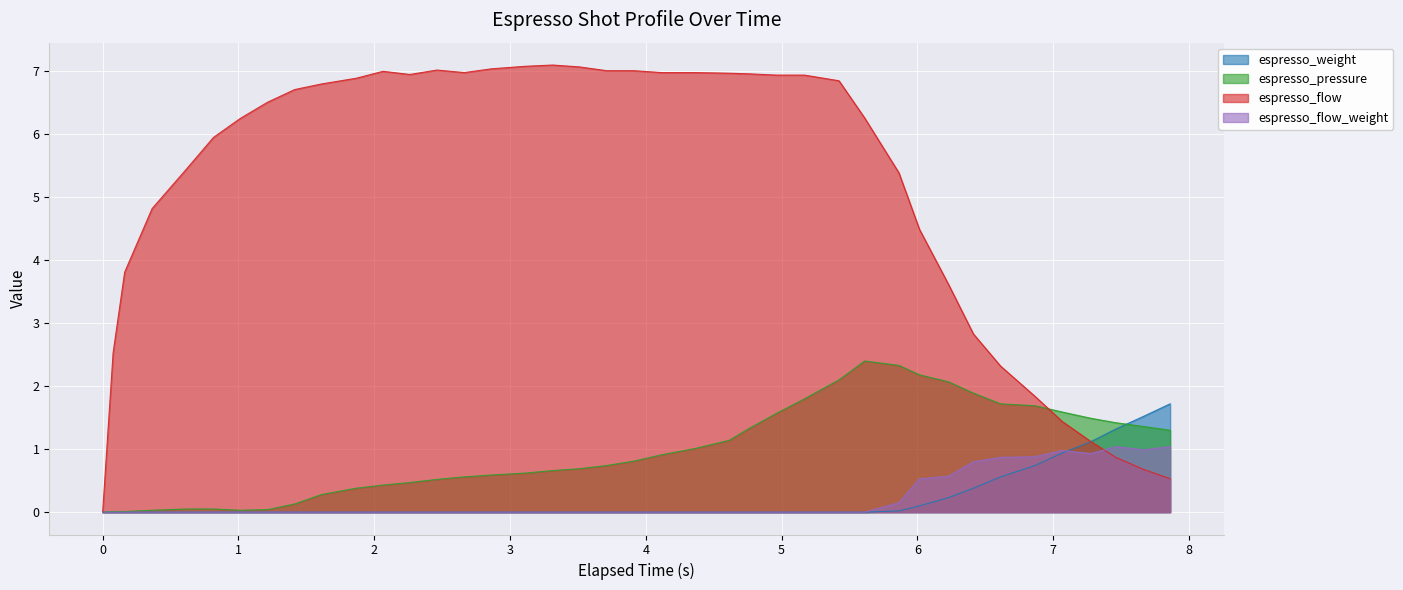

What is the sum of the espresso_pressure values at 6.613 and 4.614?

2.9